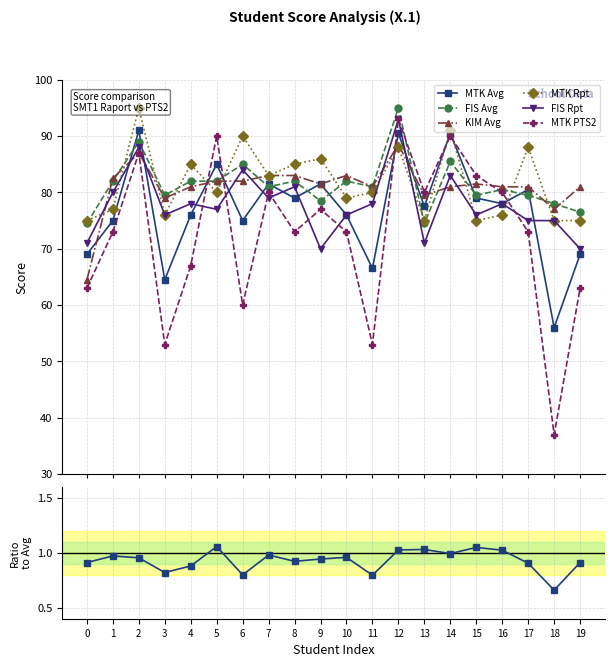

What is the maximum value for MTK Avg?

91.0